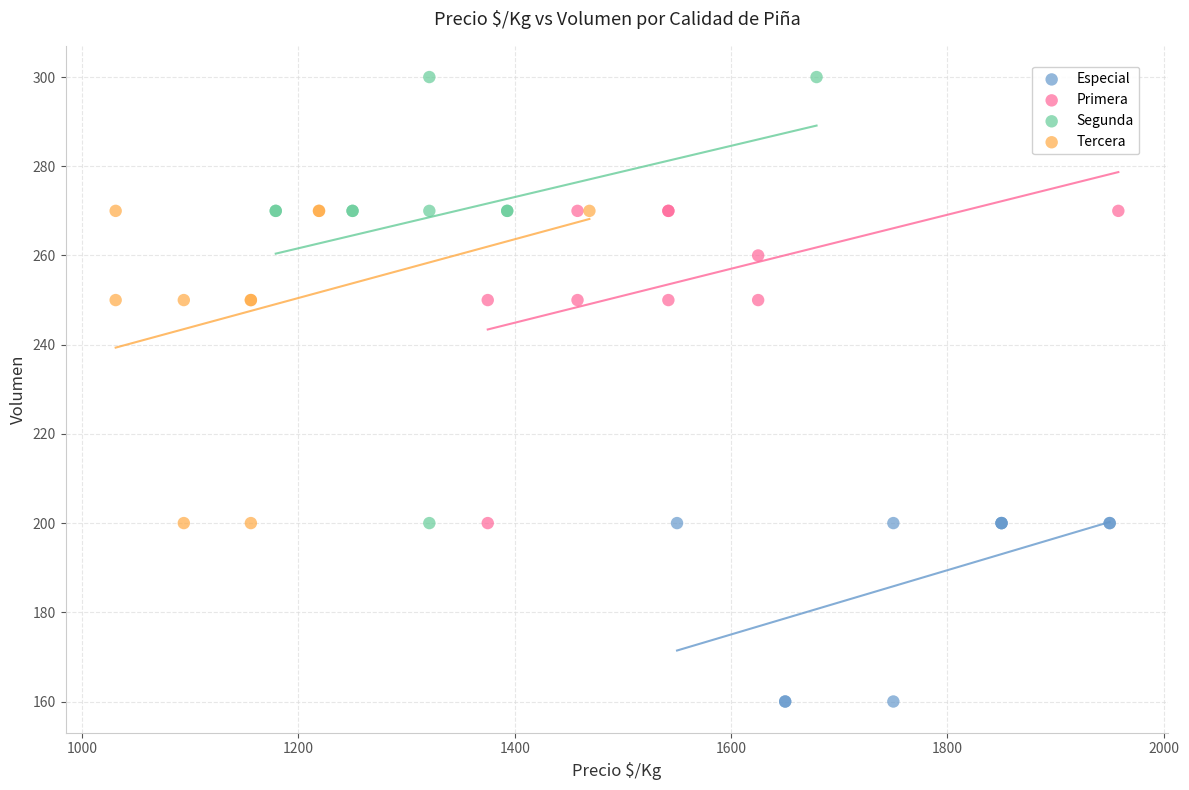

Which series contains the lowest Y value?

Especial